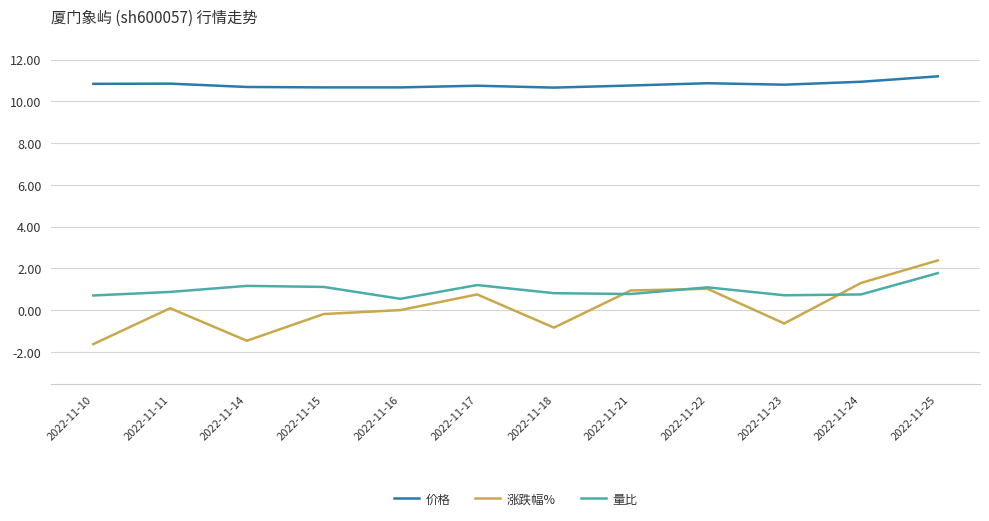

Which series has the widest spread of values?

涨跌幅%